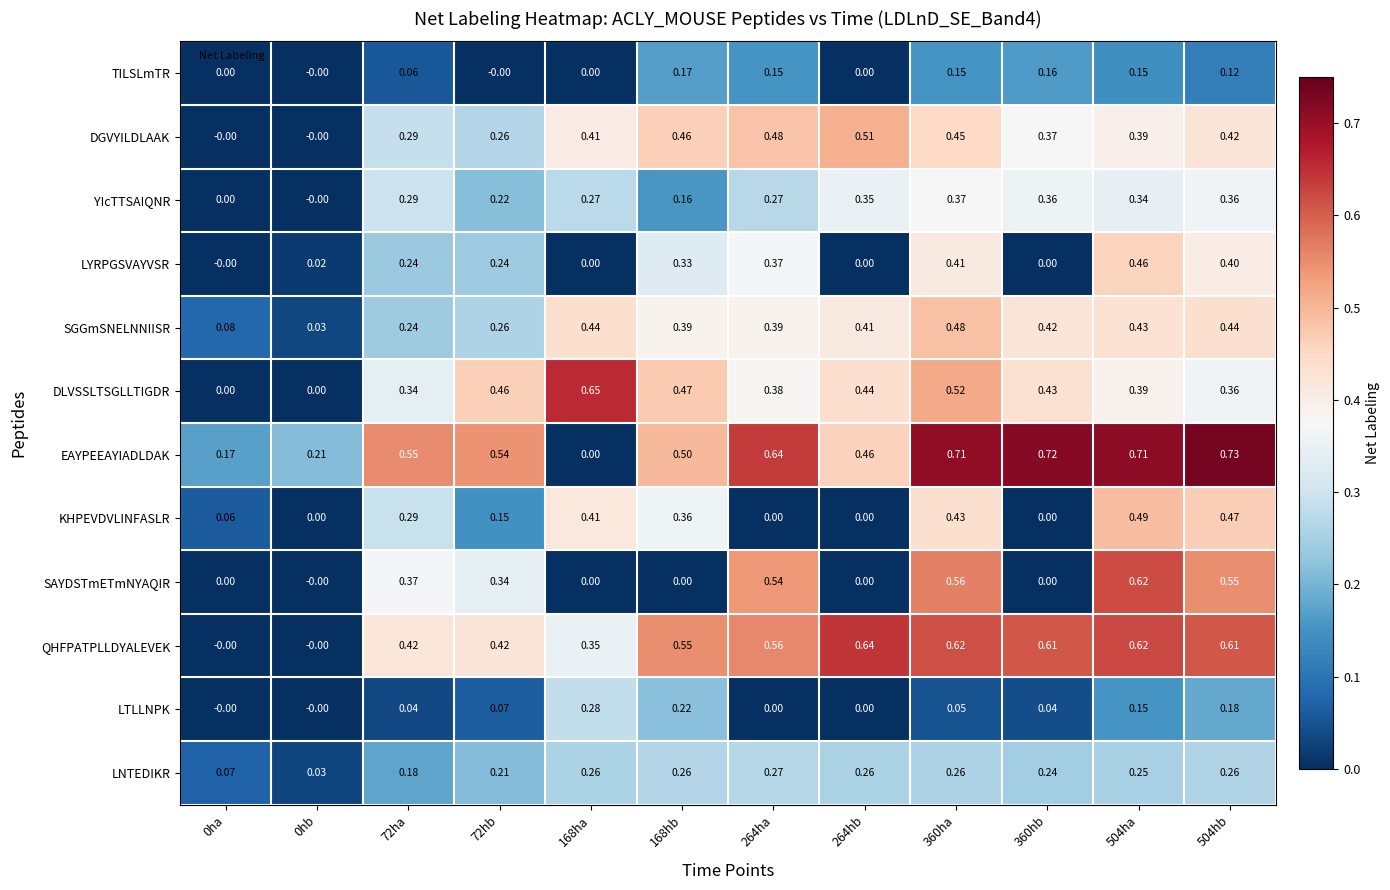

How many data points does each series have?

12